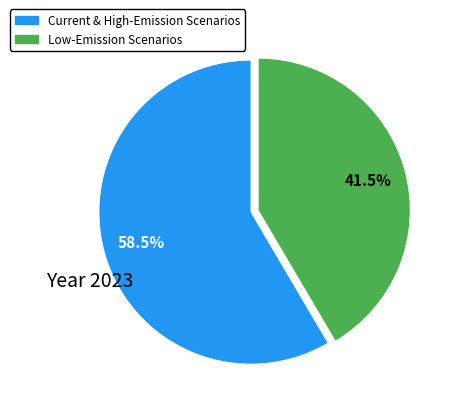

Is there a majority slice in this chart?

Yes